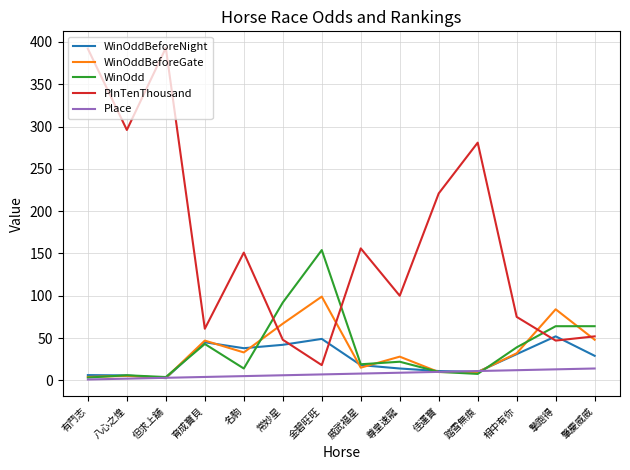

Rank the series by their maximum value, from lowest to highest.

Place, WinOddBeforeNight, WinOddBeforeGate, WinOdd, PInTenThousand